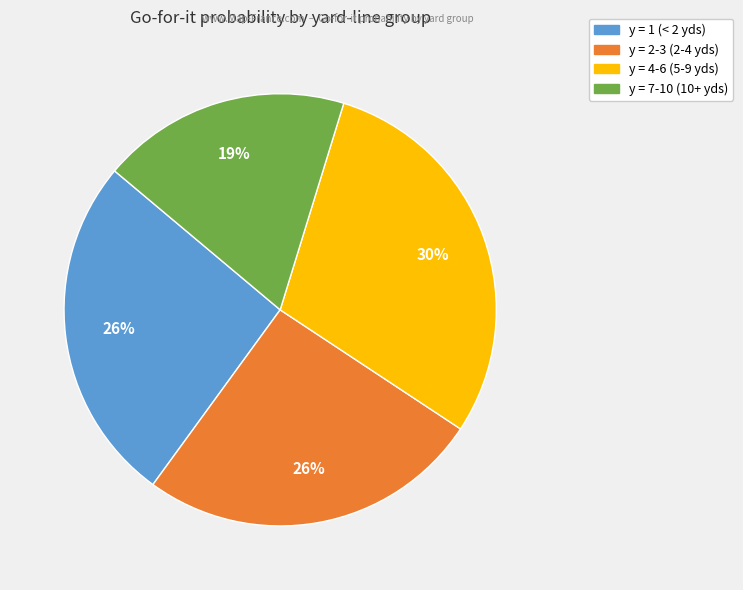

Which category has the smallest portion of the pie?

y = 7-10 (10+ yds)